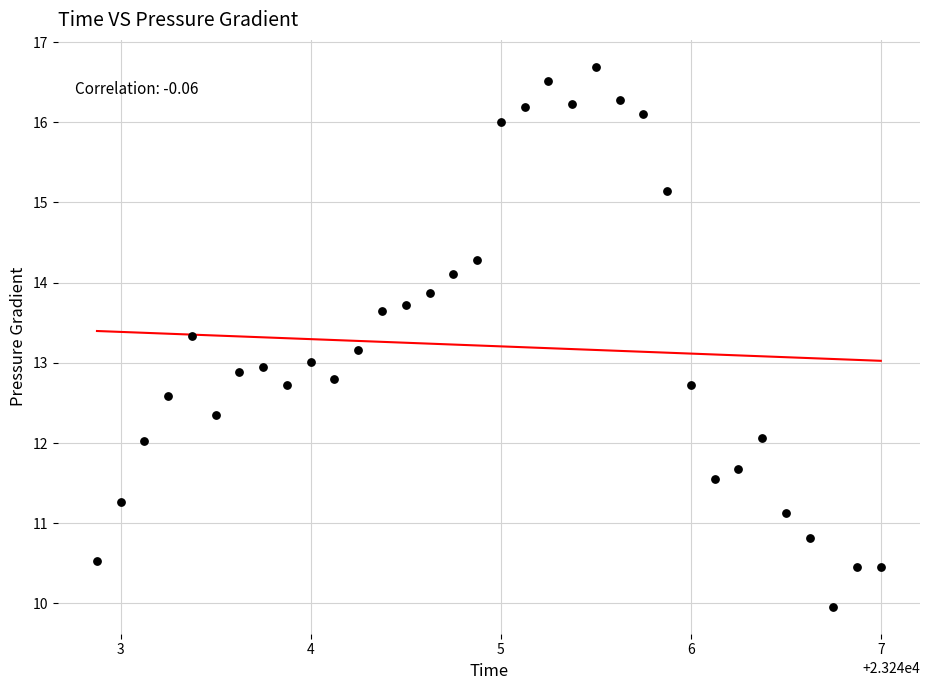

What is the range of Y values (max minus min)?

6.7